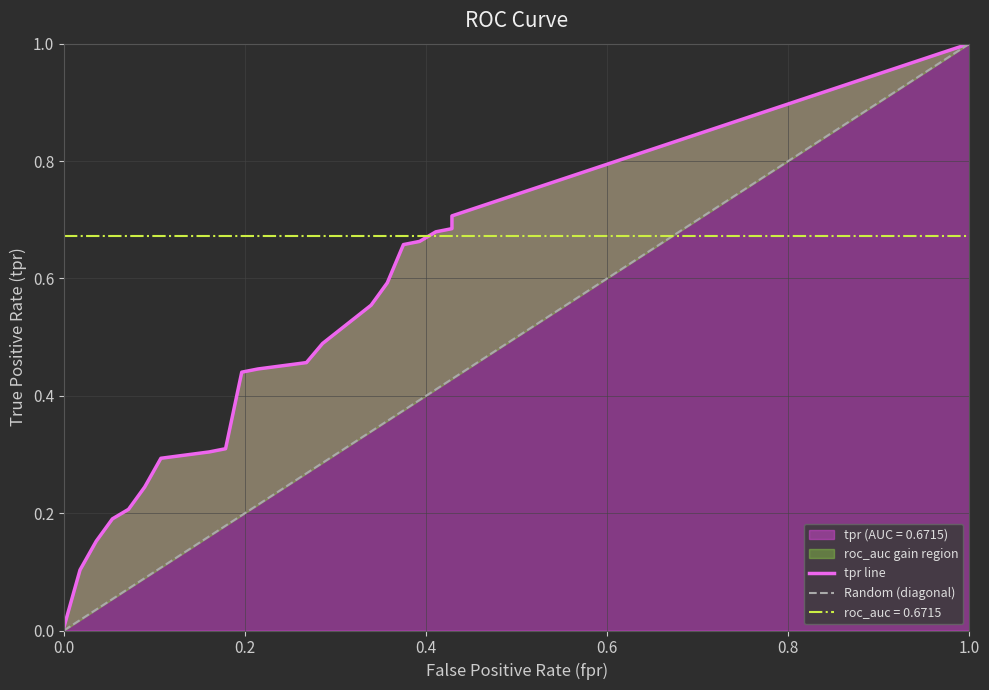

True or false: fpr and tpr intersect in this chart.

False